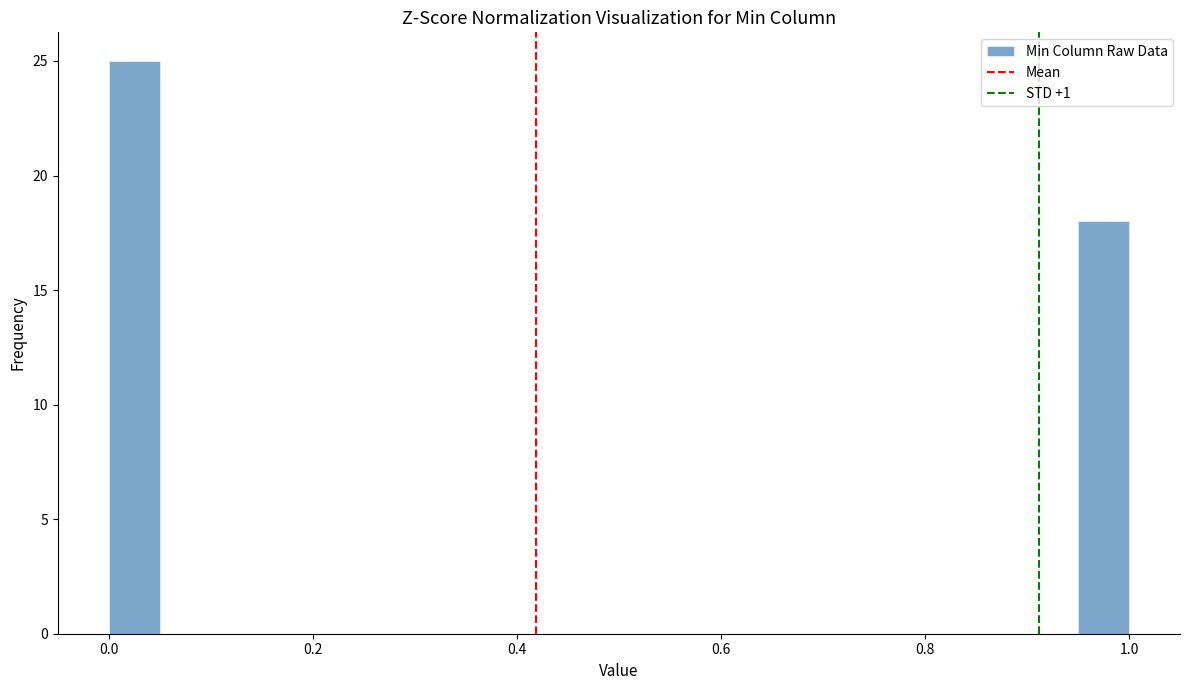

Read against the x-axis, roughly where is the centre of the tallest bar?

0.02